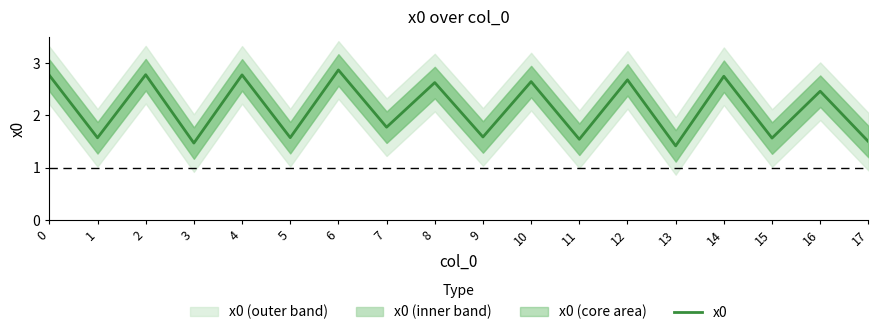

List the labels in order of value, largest first.

6, 2, 4, 0, 14, 12, 10, 8, 16, 7, 9, 5, 1, 15, 11, 17, 3, 13